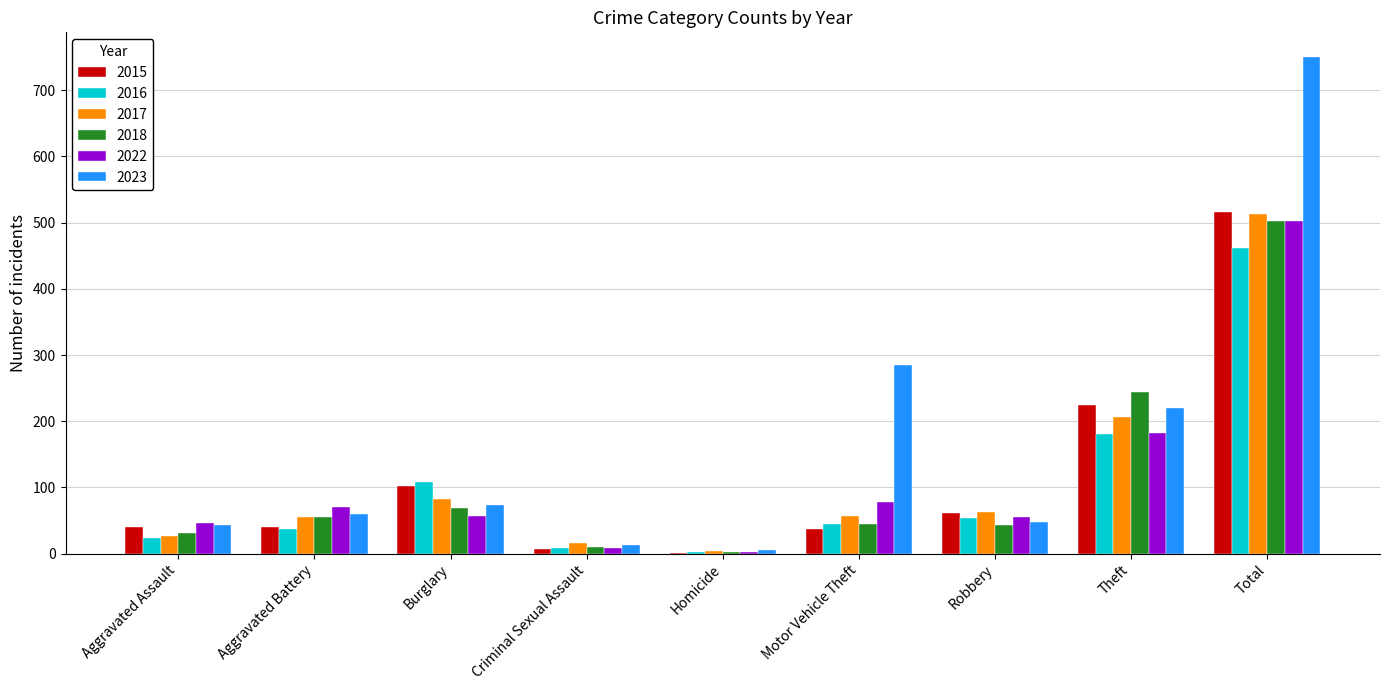

Which series has the widest spread of values?

2023